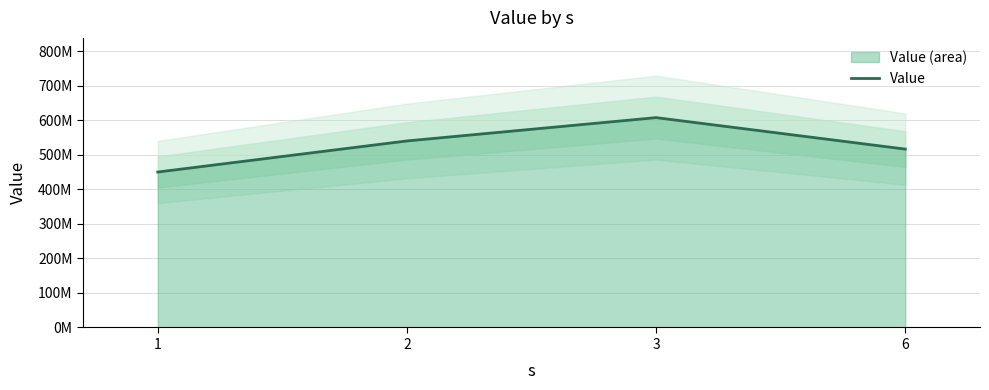

How many values are below 540000000?

2